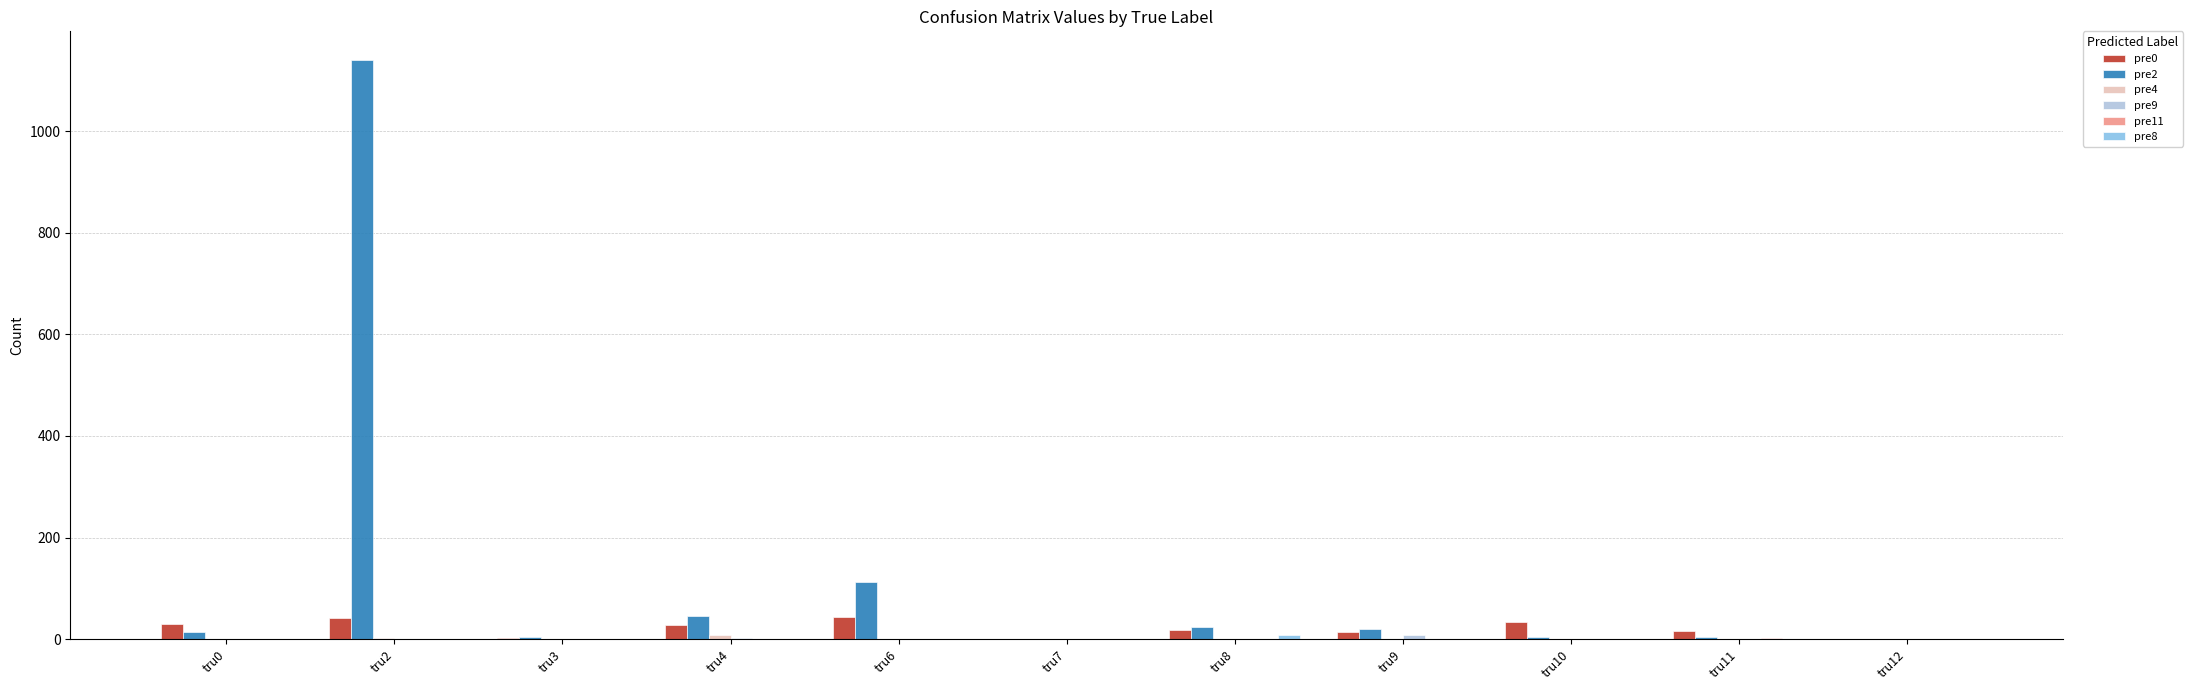

Which category has the highest value in the pre2 series?

tru2